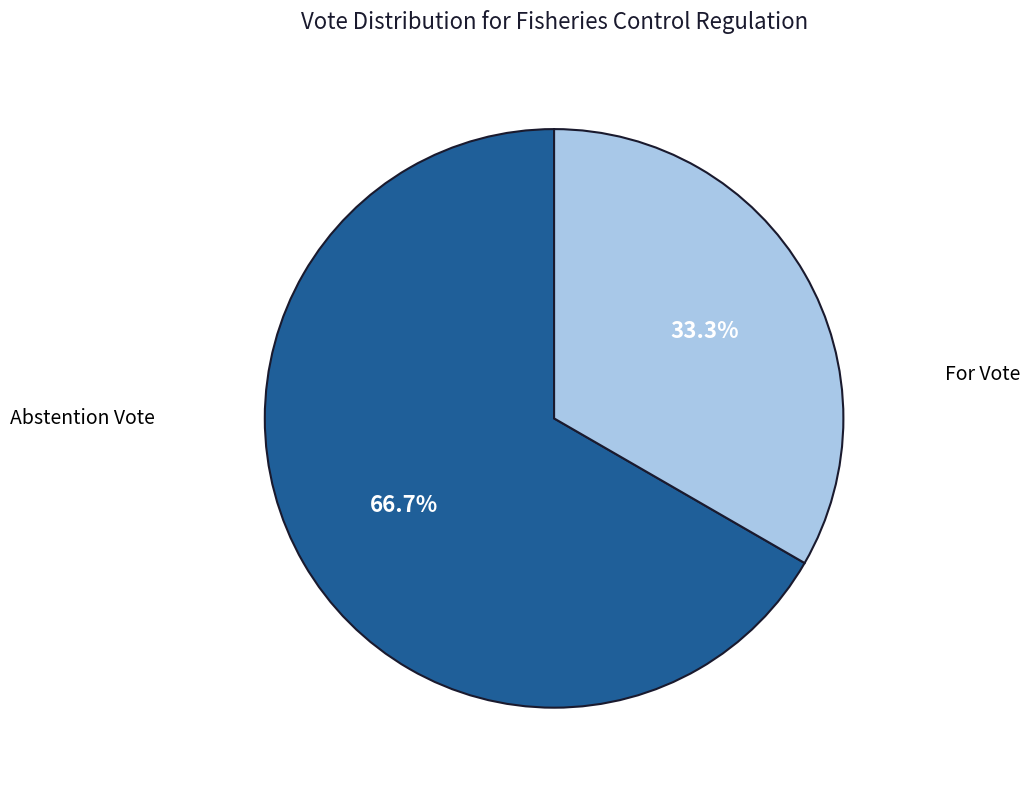

Is there any slice that represents more than half of the pie?

Yes